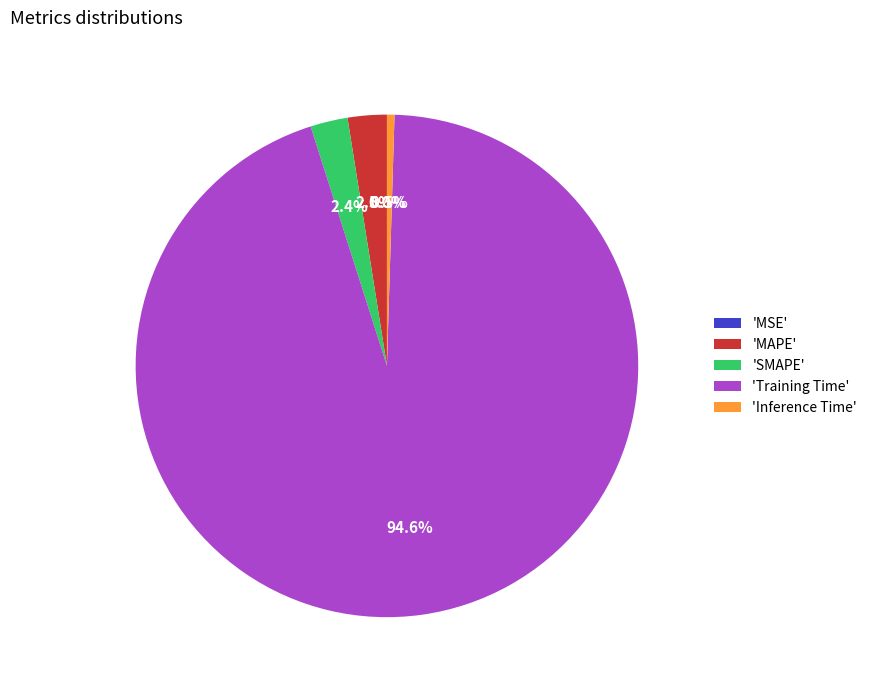

Which slice is the largest?

'Training Time'